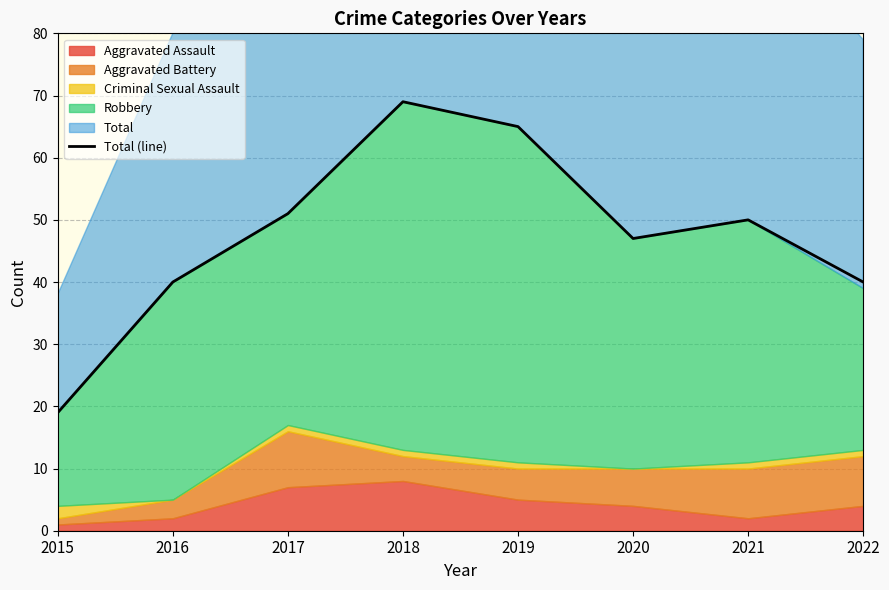

Which category has the highest value across all series?

2018